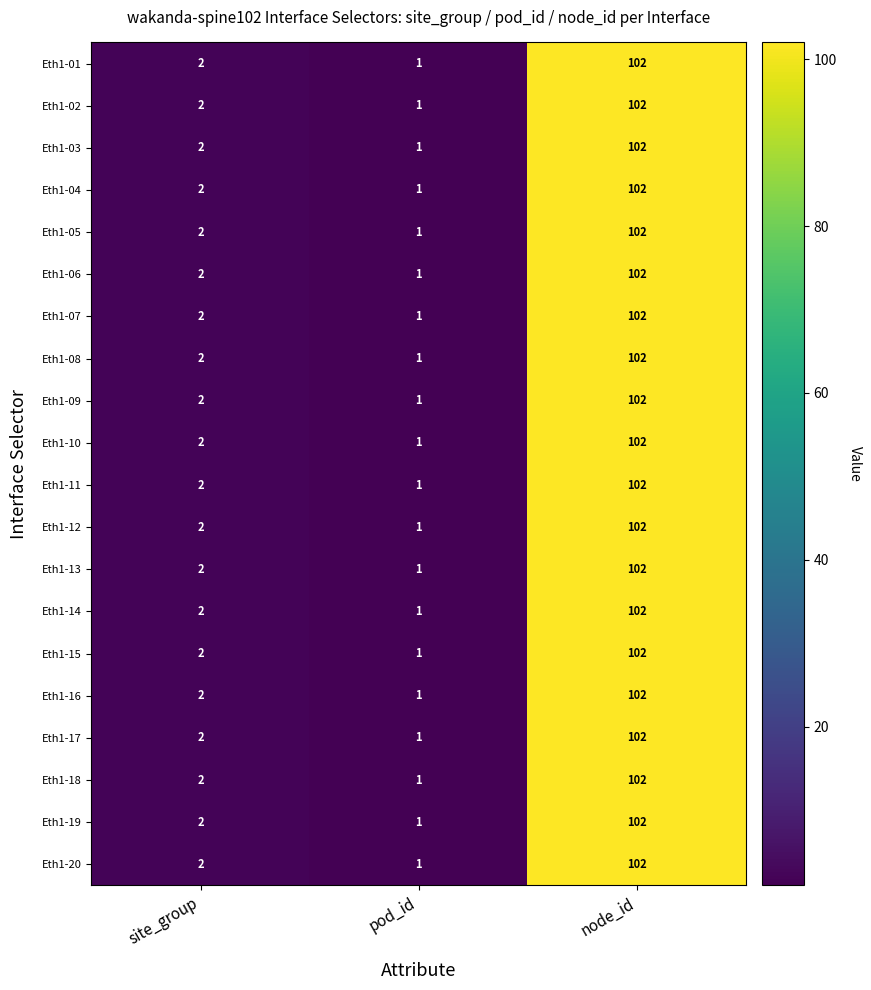

The Eth1-20 series shows 1 at pod_id. True or false?

True